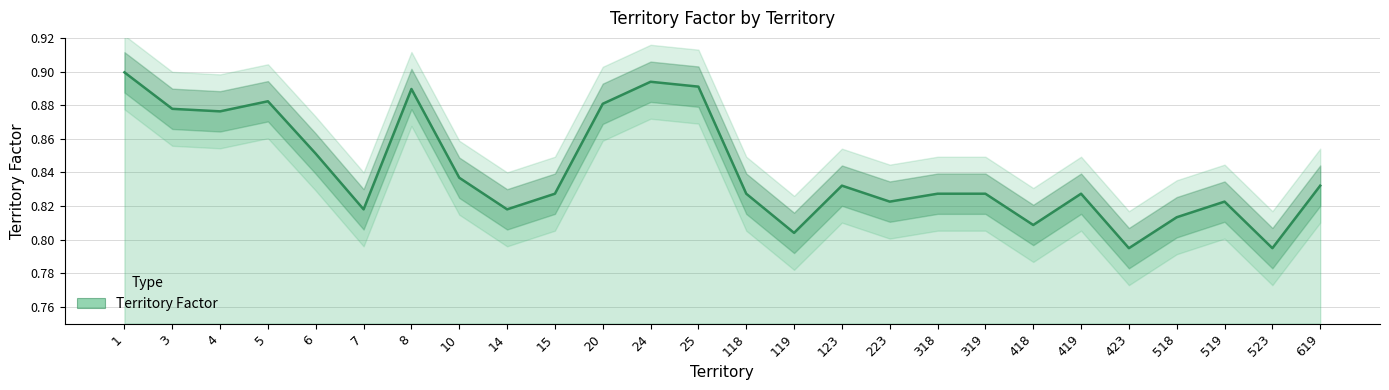

Reading right to left, what are all the values shown in this chart?

619=0.8	523=0.8	519=0.8	518=0.8	423=0.8	419=0.8	418=0.8	319=0.8	318=0.8	223=0.8	123=0.8	119=0.8	118=0.8	25=0.9	24=0.9	20=0.9	15=0.8	14=0.8	10=0.8	8=0.9	7=0.8	6=0.9	5=0.9	4=0.9	3=0.9	1=0.9